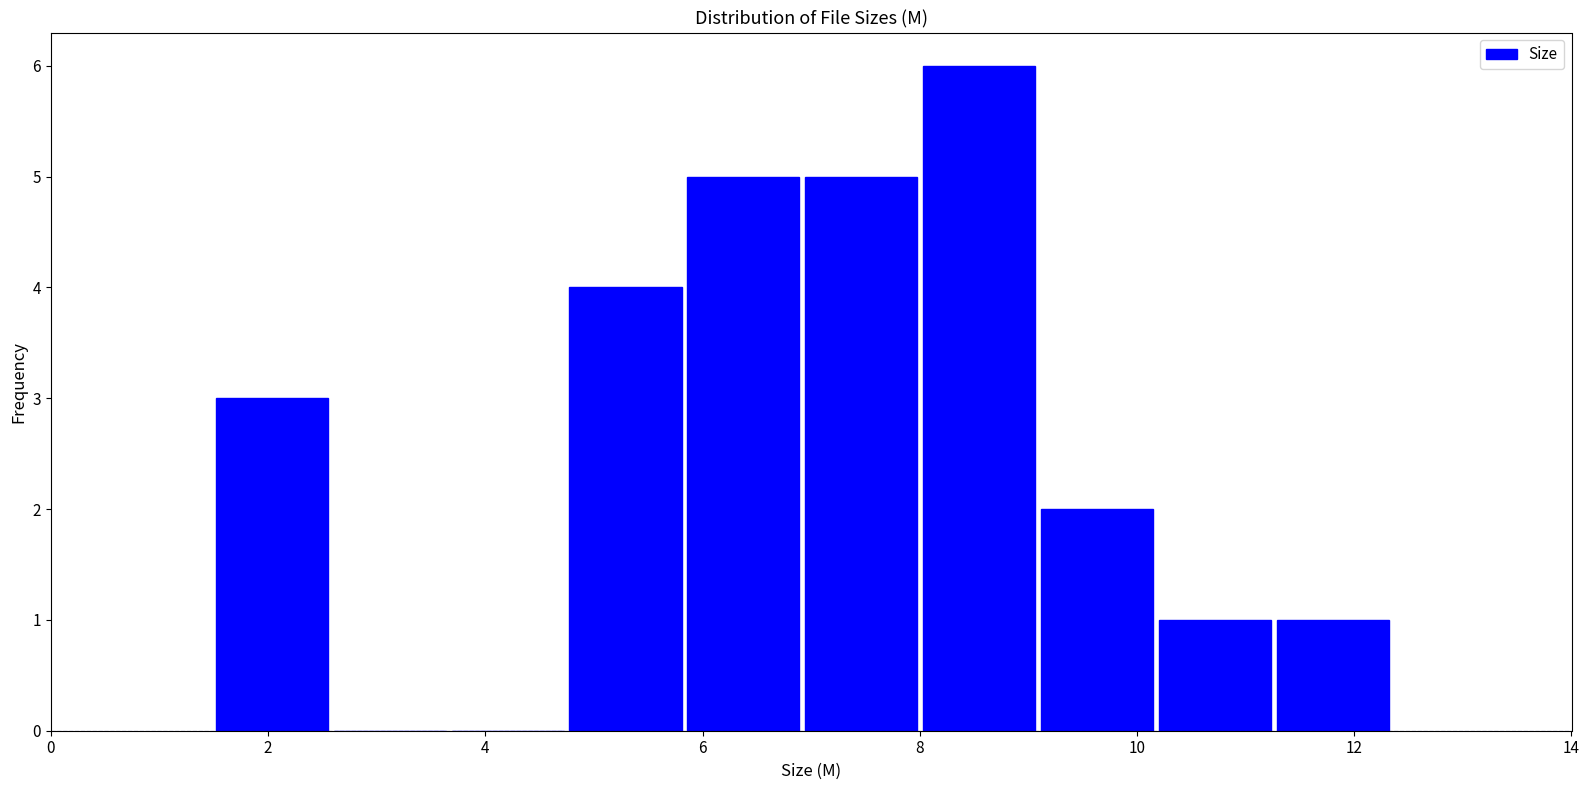

Reading left to right, list every bar in this chart as the range it spans on the x-axis followed by its height. Neither the bar edges nor the heights are printed on the chart, so give them approximately, as read against the axes.

1.4 to 2.6: 3
2.6 to 3.6: 0
3.6 to 4.8: 0
4.8 to 5.8: 4
5.8 to 7.0: 5
7.0 to 8.0: 5
8.0 to 9.0: 6
9.0 to 10.2: 2
10.2 to 11.2: 1
11.2 to 12.4: 1